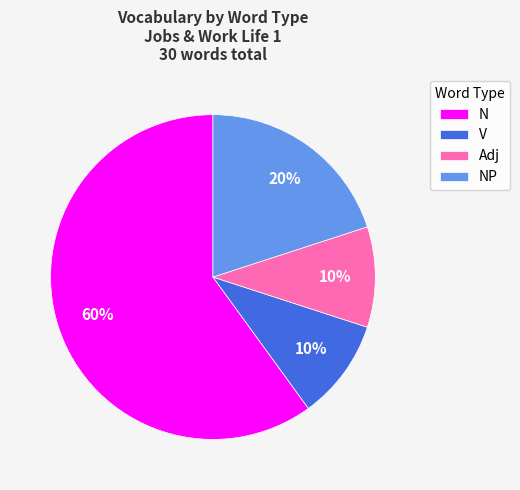

Combined, do NP and N account for over 50%?

Yes